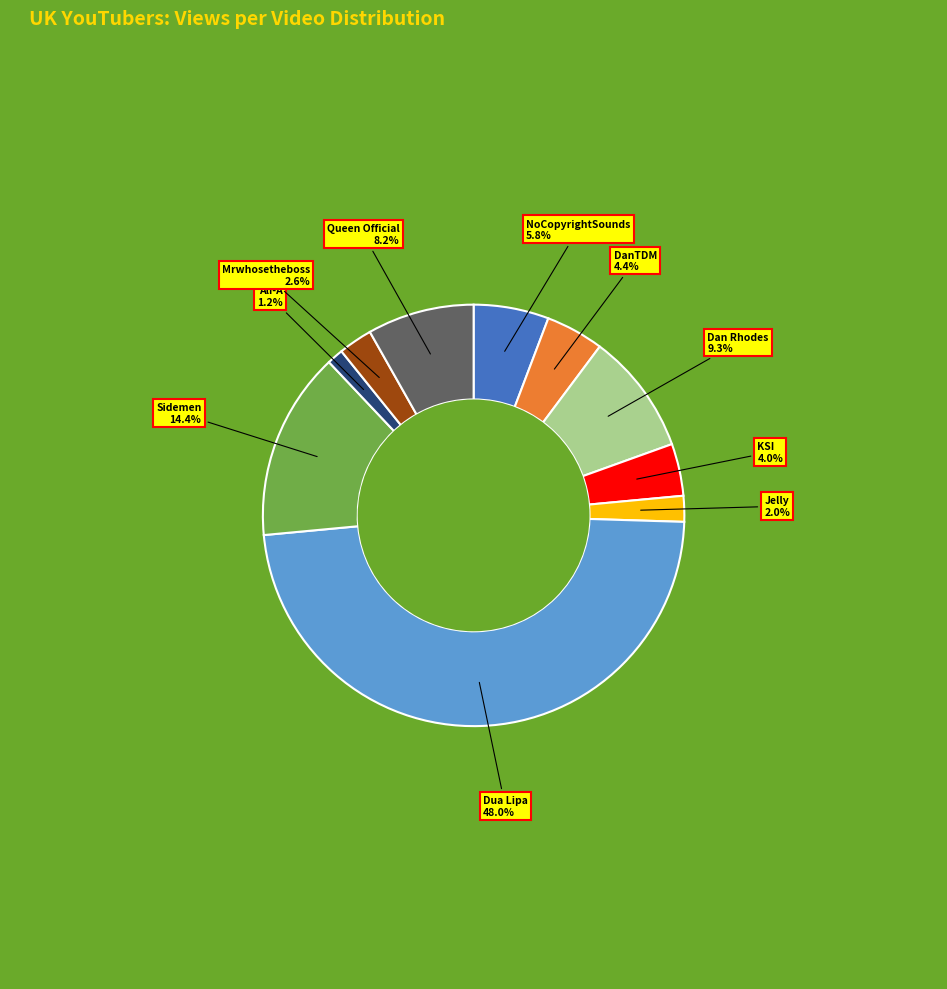

Is there any slice that represents more than half of the pie?

No